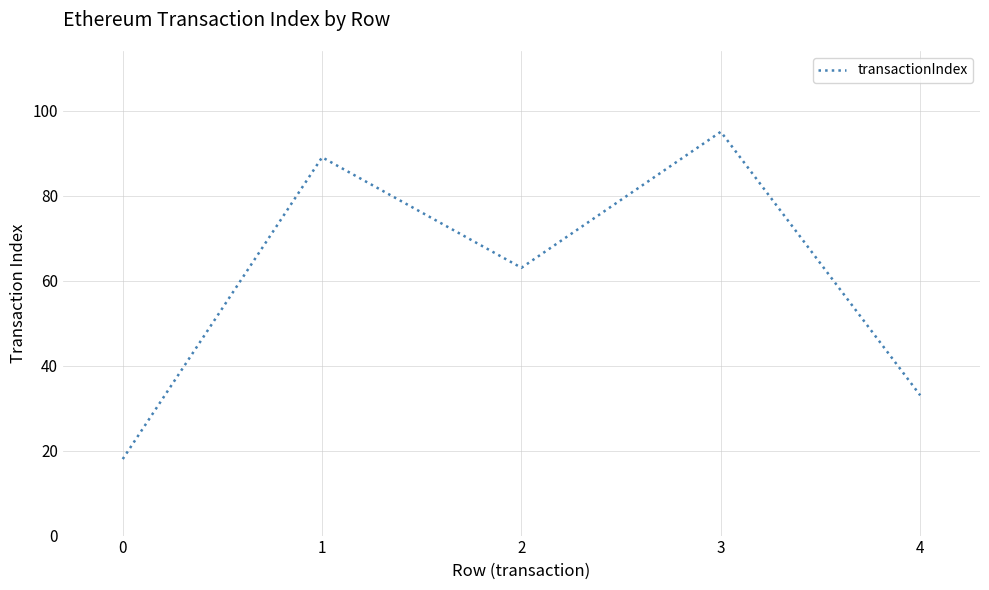

Which category has the highest value across all series?

3